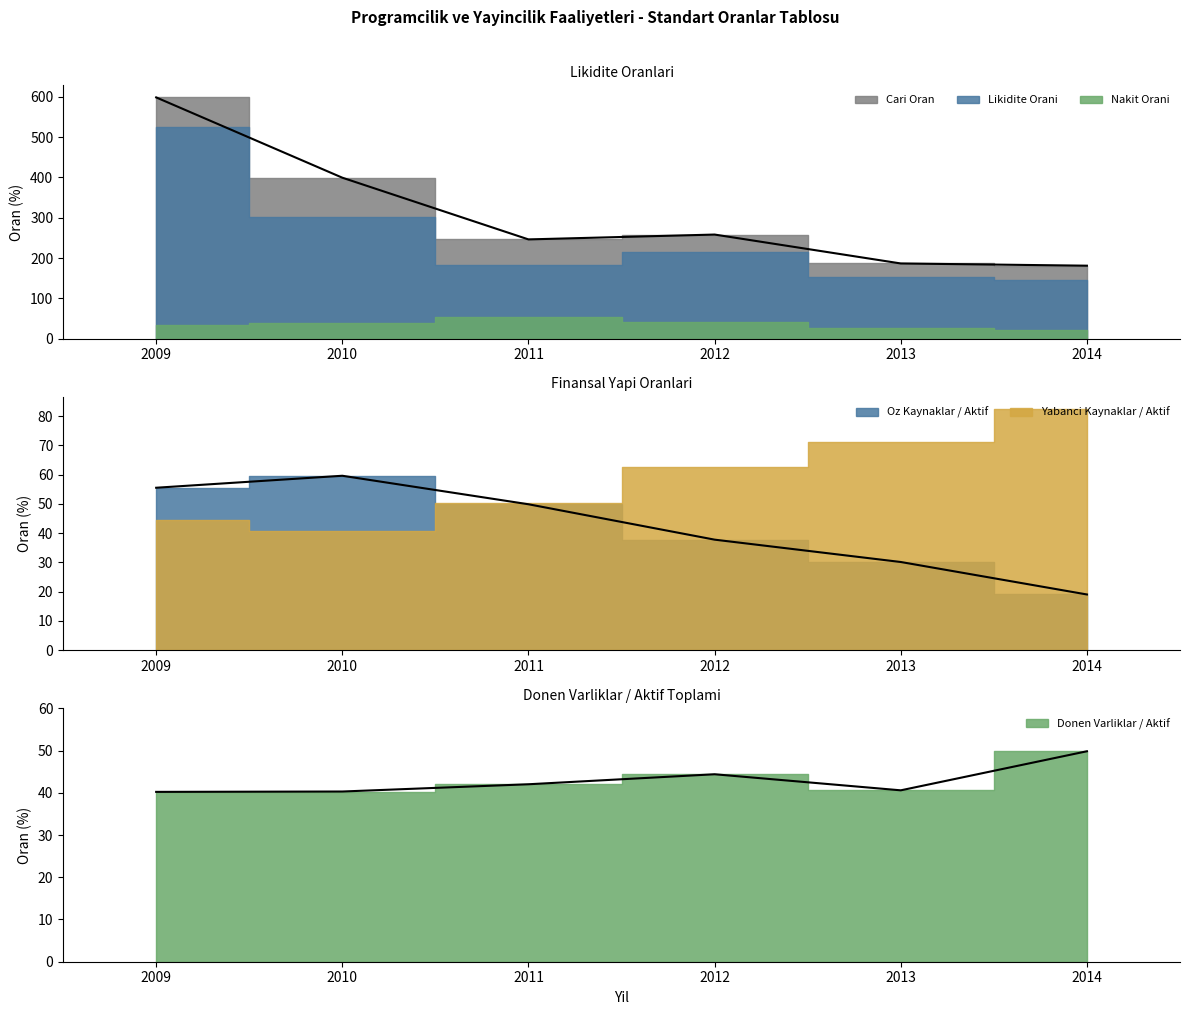

Which has a higher value, 2010 or 2014?

2010